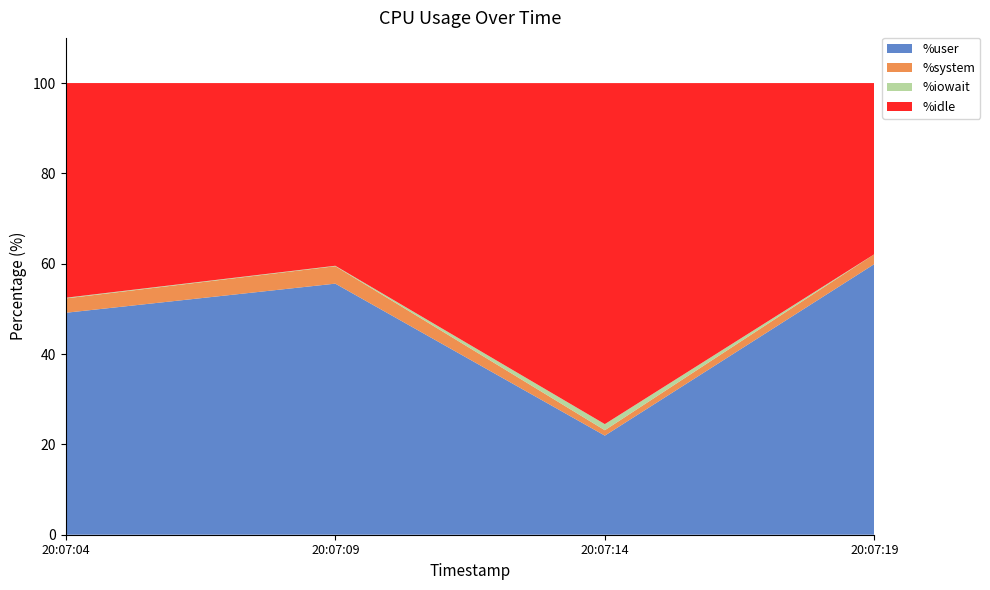

Reading left to right, what are all the values shown in this chart?

%user: 20:07:04=49.1	20:07:09=55.6	20:07:14=21.9	20:07:19=59.9
%system: 20:07:04=3.2	20:07:09=3.9	20:07:14=1.2	20:07:19=2.2
%iowait: 20:07:04=0.1	20:07:09=0.1	20:07:14=1.4	20:07:19=0.0
%idle: 20:07:04=47.5	20:07:09=40.4	20:07:14=75.5	20:07:19=37.9